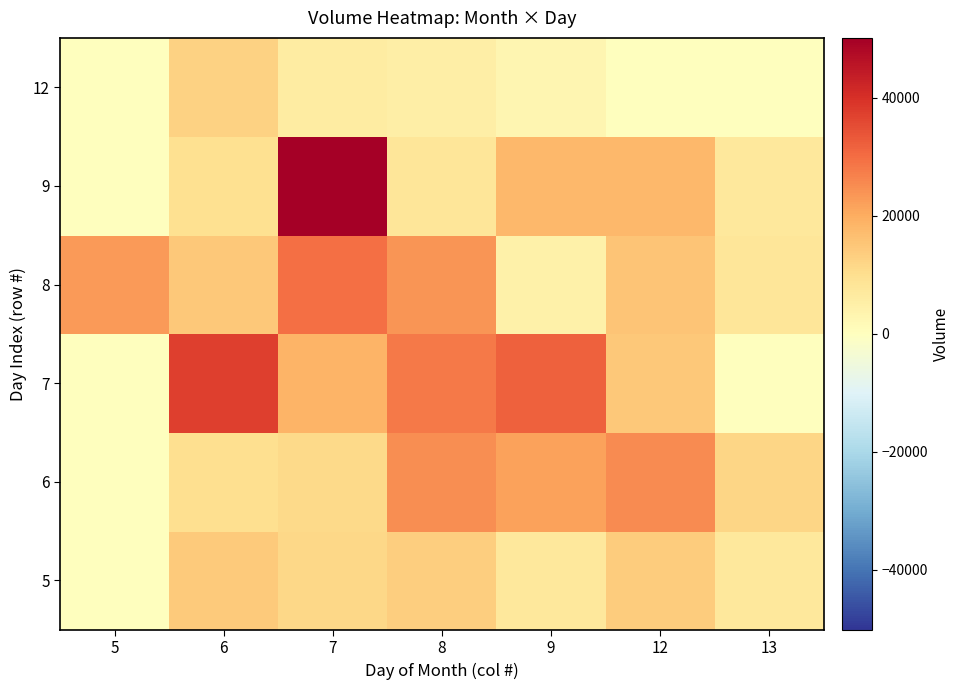

Reading left to right, extract all data points from this chart.

5: 5=0	6=14360	7=11585	8=13612	9=7146	12=13880	13=7131
6: 5=0	6=10186	7=11315	8=24717	9=21803	12=25311	13=12080
7: 5=0	6=37359	7=18504	8=27932	9=32150	12=14754	13=0
8: 5=23115	6=14744	7=29510	8=23600	9=4543	12=15536	13=8158
9: 5=0	6=9551	7=50194	8=8081	9=17968	12=17770	13=7229
12: 5=0	6=12637	7=5885	8=5263	9=2841	12=0	13=0